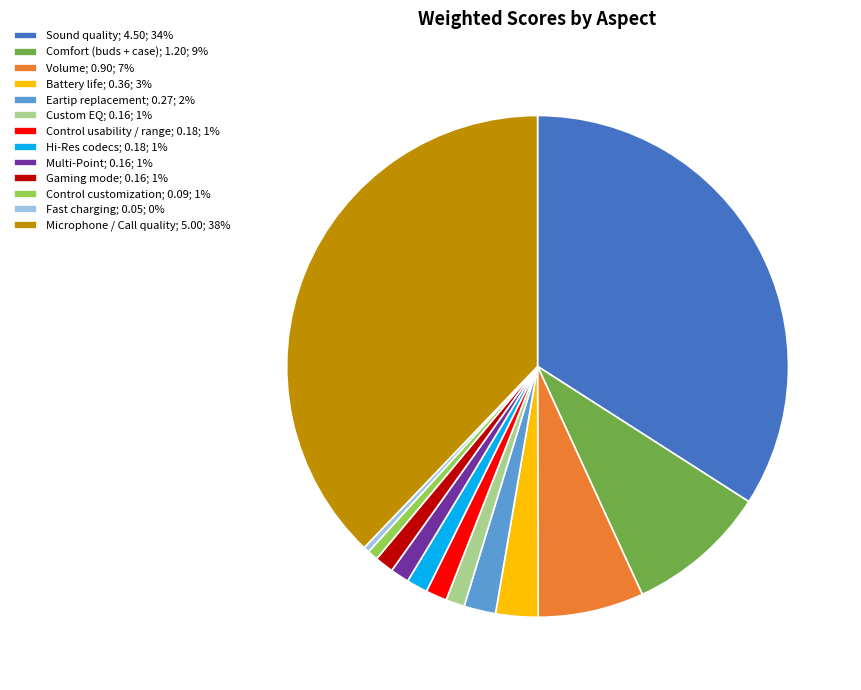

The Hi-Res codecs; 0.18; 1% slice represents 12% of the pie. True or false?

False